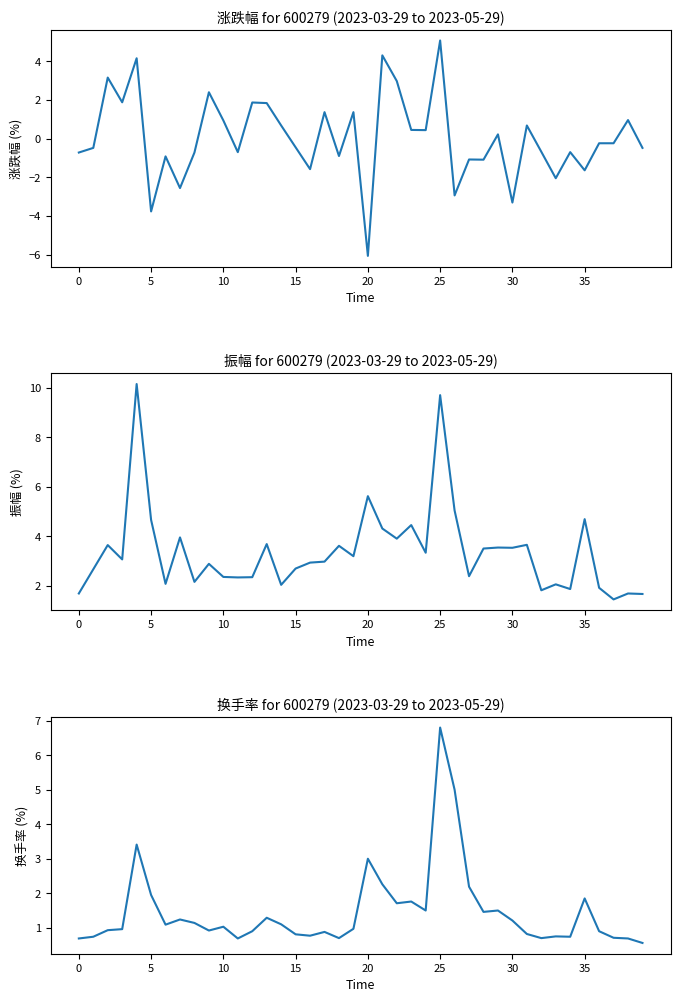

True or false: 振幅 and 换手率 intersect in this chart.

False